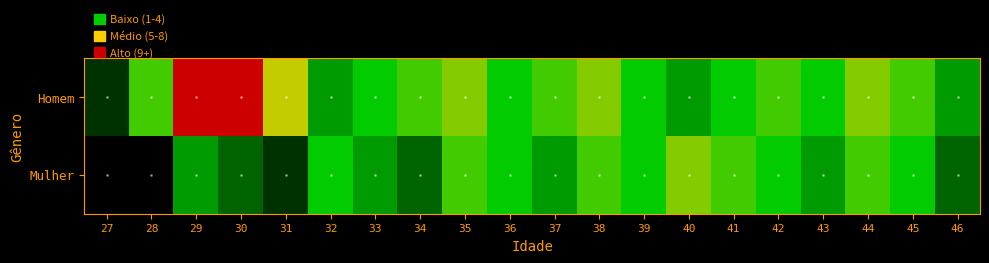

Reading left to right, list all the values displayed in this chart.

Homem: 27=1	28=5	29=12	30=12	31=7	32=3	33=4	34=5	35=6	36=4	37=5	38=6	39=4	40=3	41=4	42=5	43=4	44=6	45=5	46=3
Mulher: 27=0	28=0	29=3	30=2	31=1	32=4	33=3	34=2	35=5	36=4	37=3	38=5	39=4	40=6	41=5	42=4	43=3	44=5	45=4	46=2